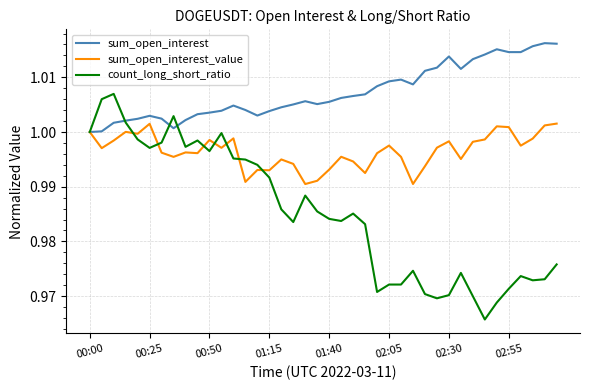

Which series has the widest spread of values?

count_long_short_ratio